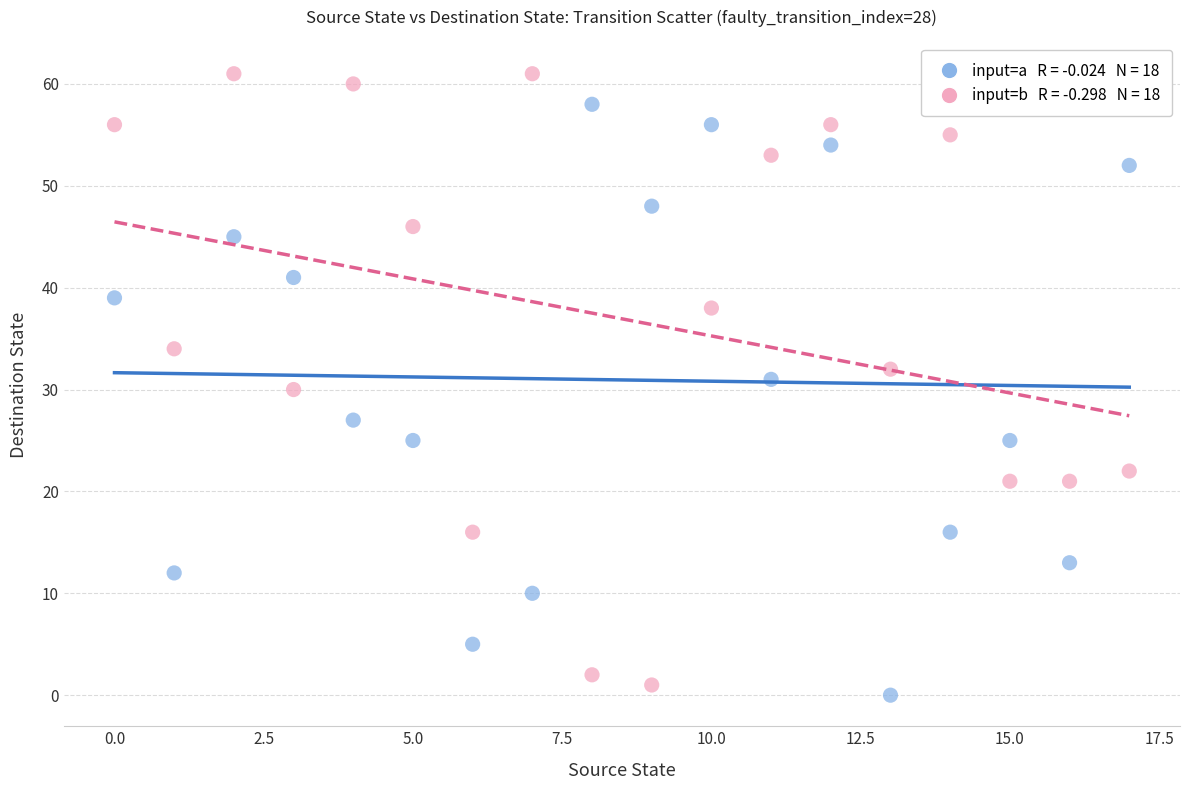

Across all data points, what is the range of Y values (max minus min)?

61